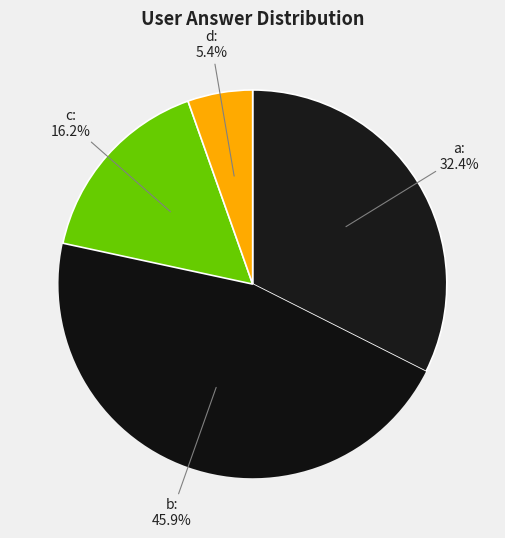

How many slices are in this pie chart?

4